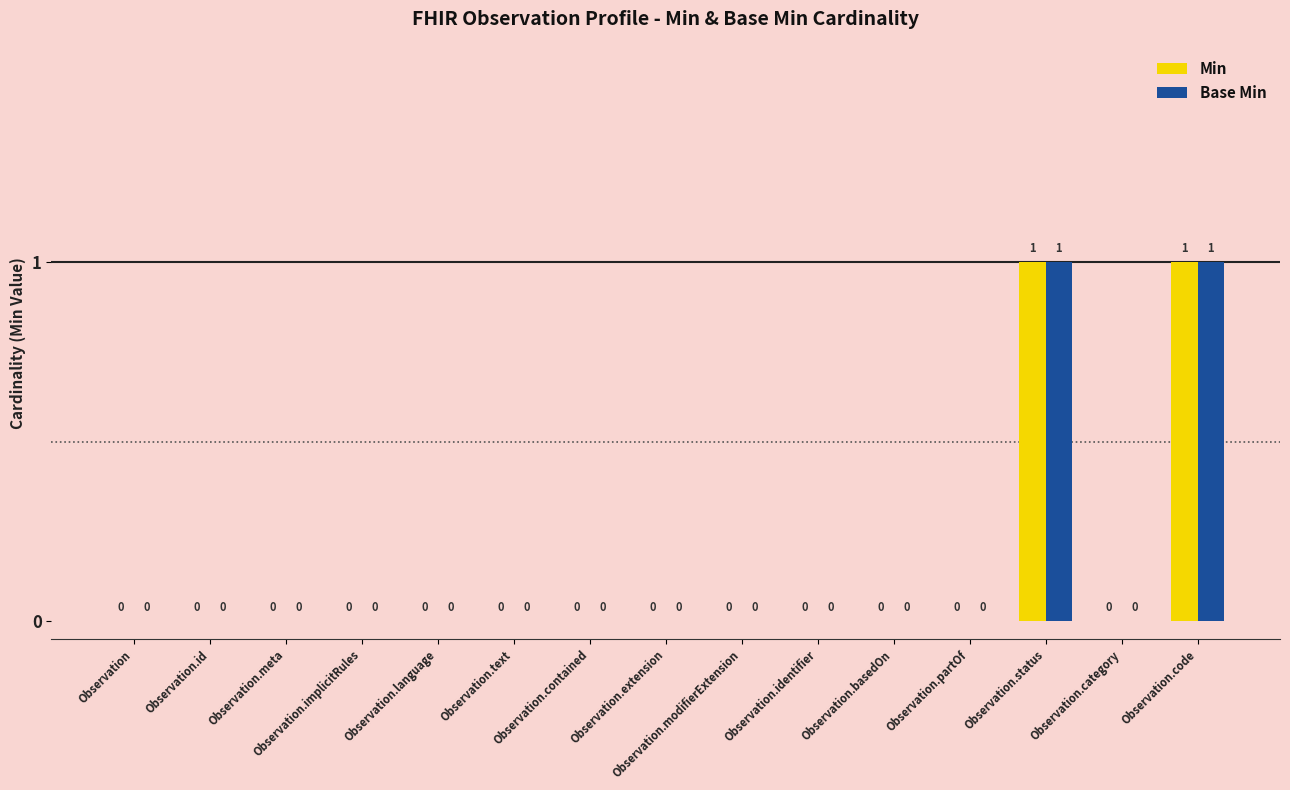

How many Base Min values are between 0 and 1?

15